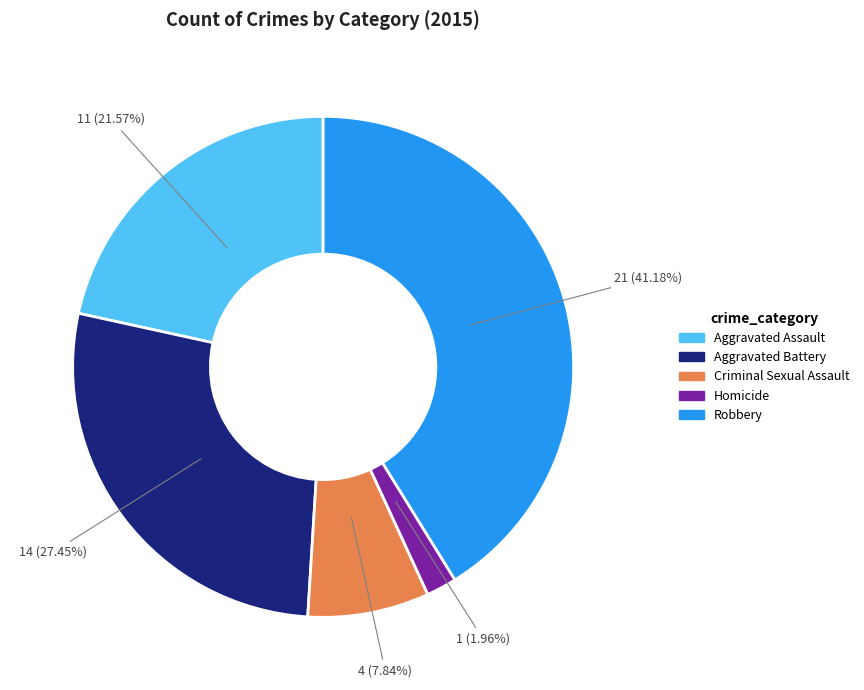

How many segments does this pie chart have?

5